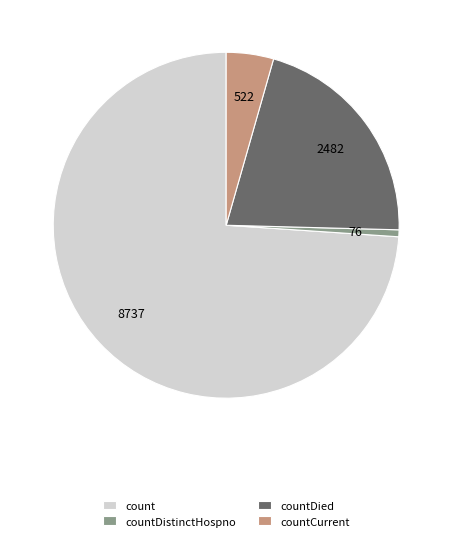

Which slice is the smallest?

countDistinctHospno